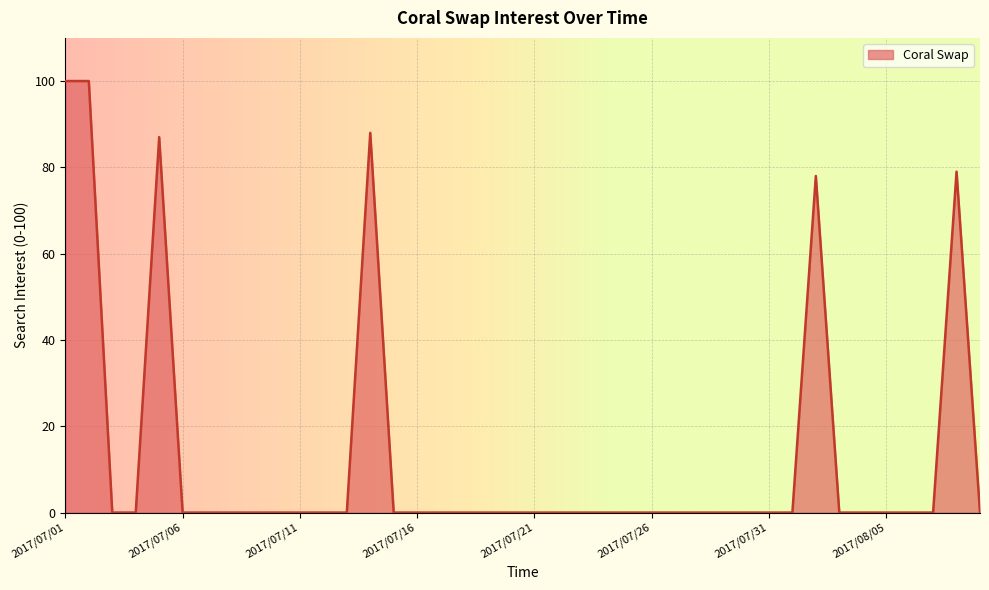

What is the maximum value shown in the chart?

100